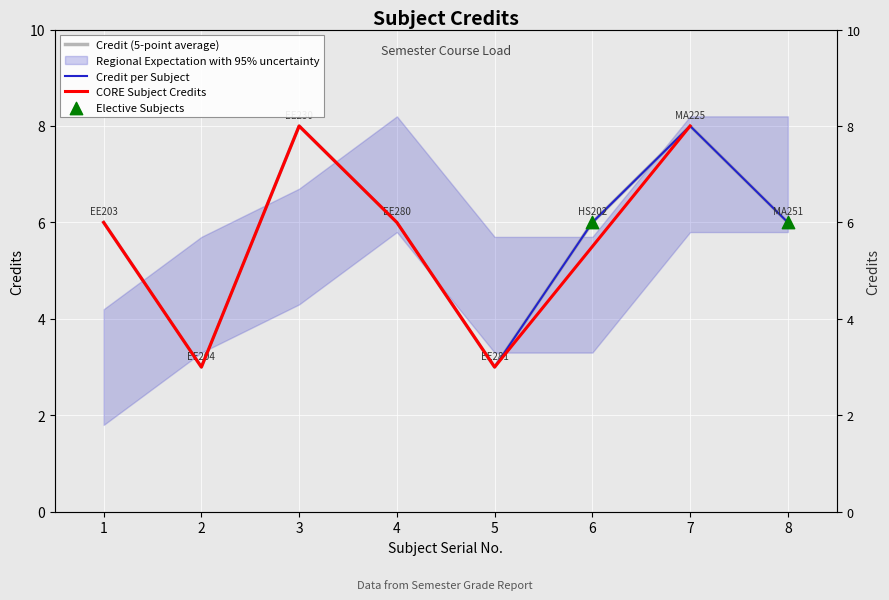

Between 6 and 1, which is larger?

6